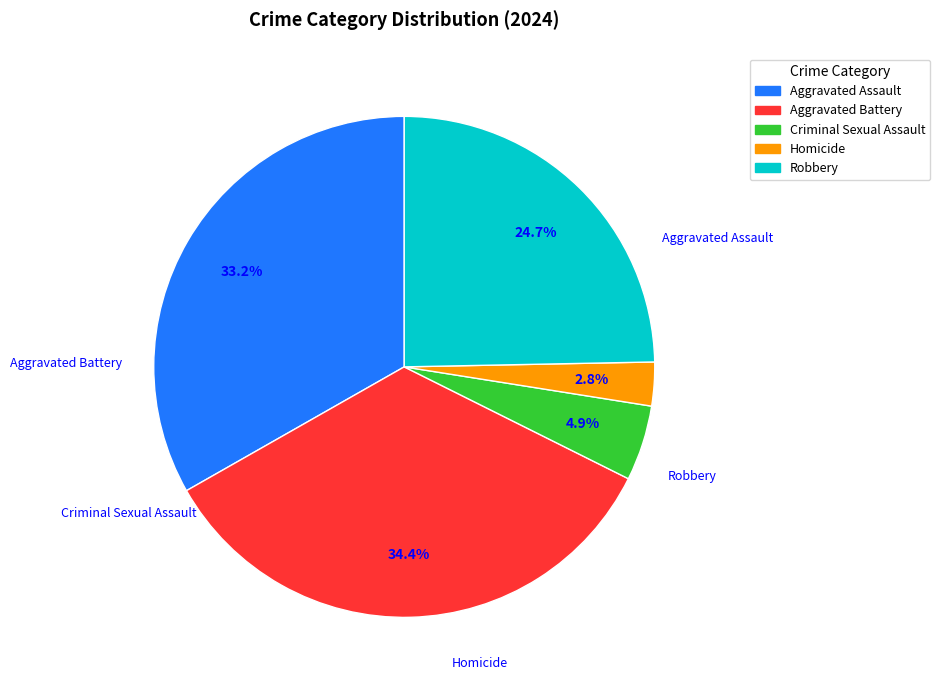

Between Criminal Sexual Assault and Aggravated Assault, which is larger?

Aggravated Assault